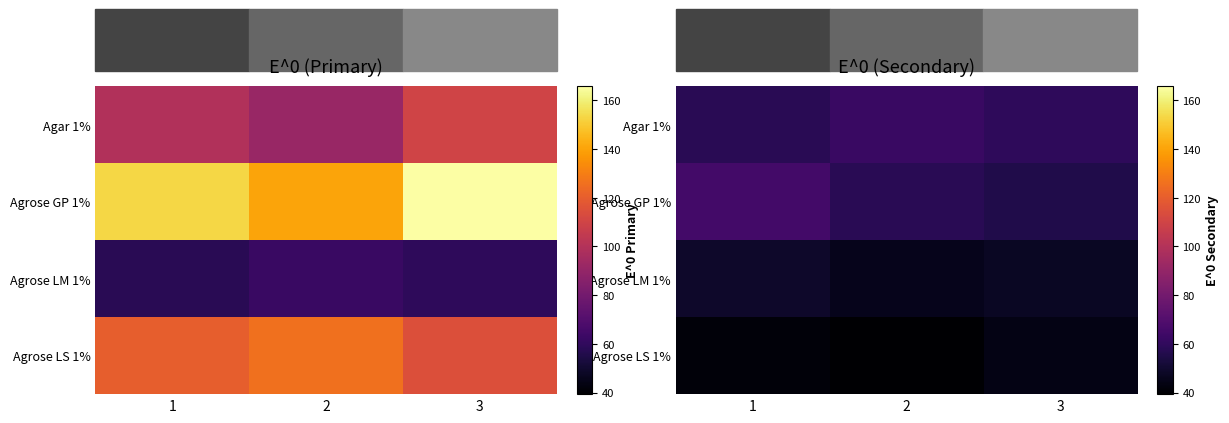

Count the number of categories in the chart.

3